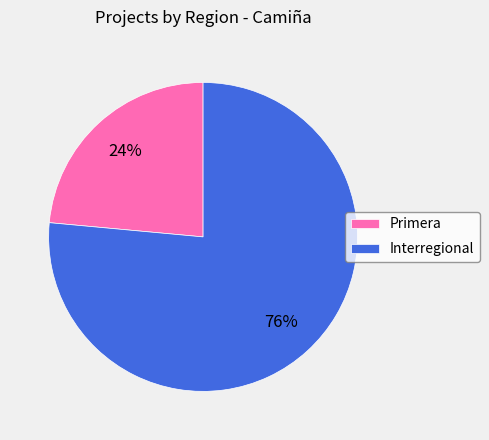

To the nearest percent, what is the average slice percentage?

50%